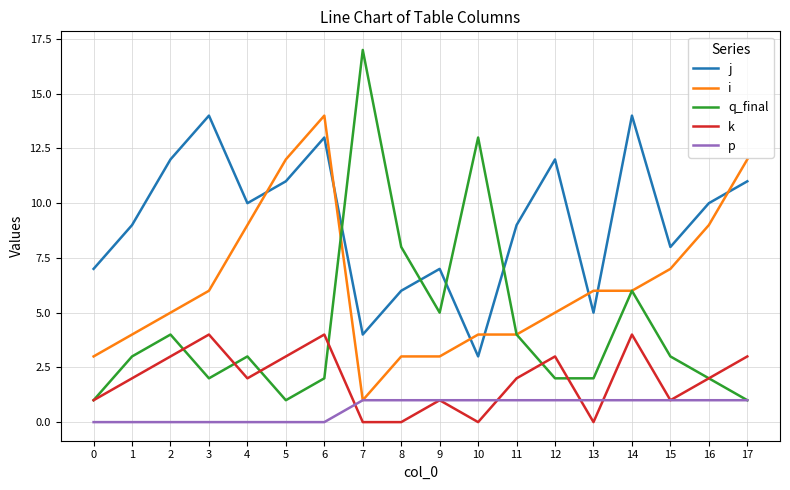

What is the sum of all j values?

165